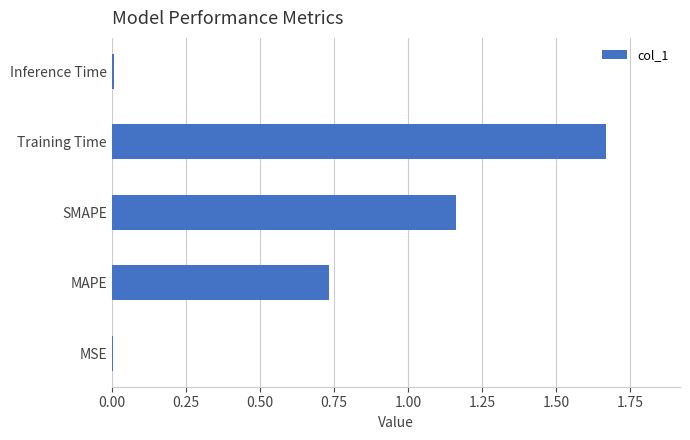

The chart shows a value of 0.5 at MAPE. True or false?

False